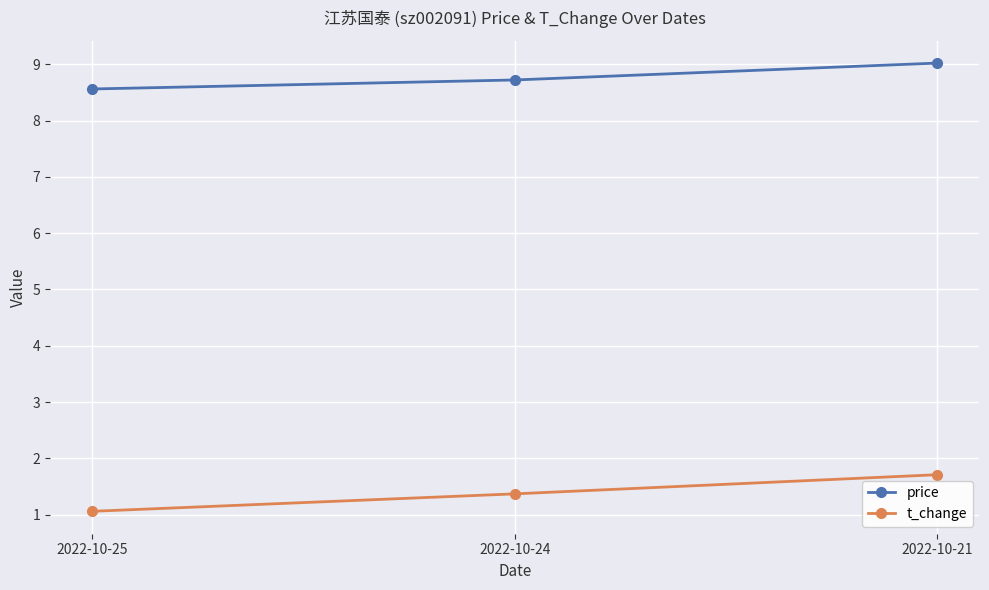

Is this an area chart (filled region under the line)?

No